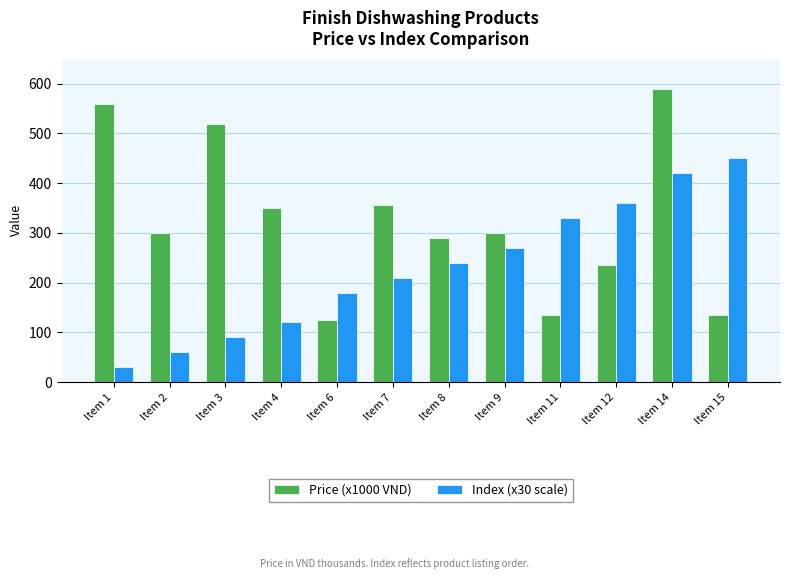

Rank the series by their average value, from lowest to highest.

Index (x30 scale), Price (x1000 VND)